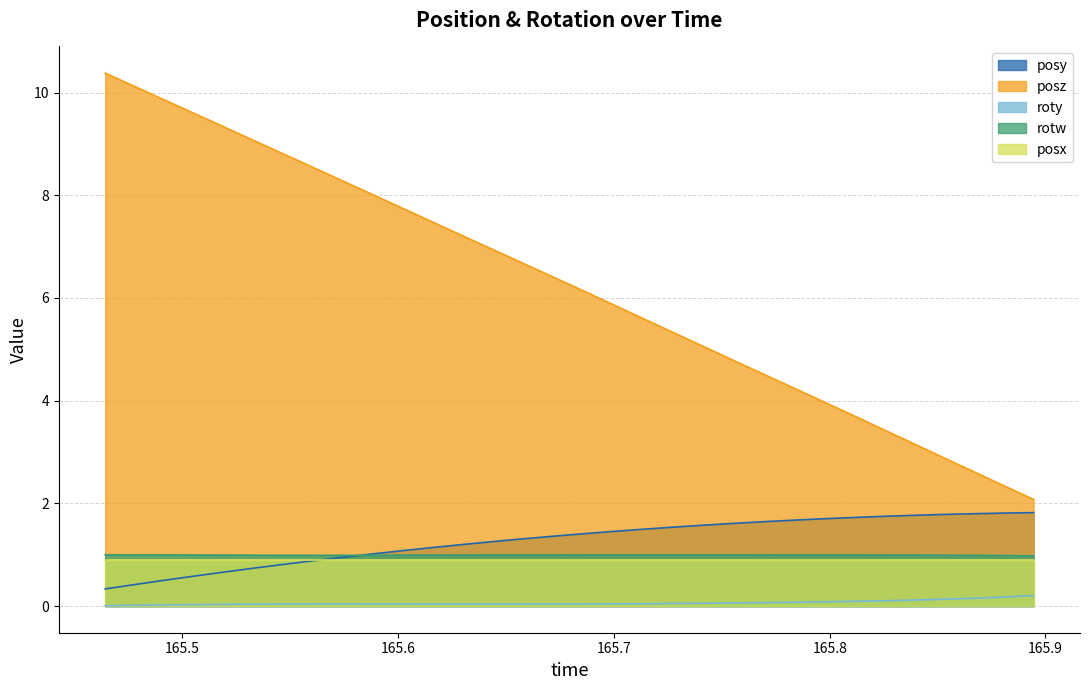

At which label does posz reach its peak?

165.4642